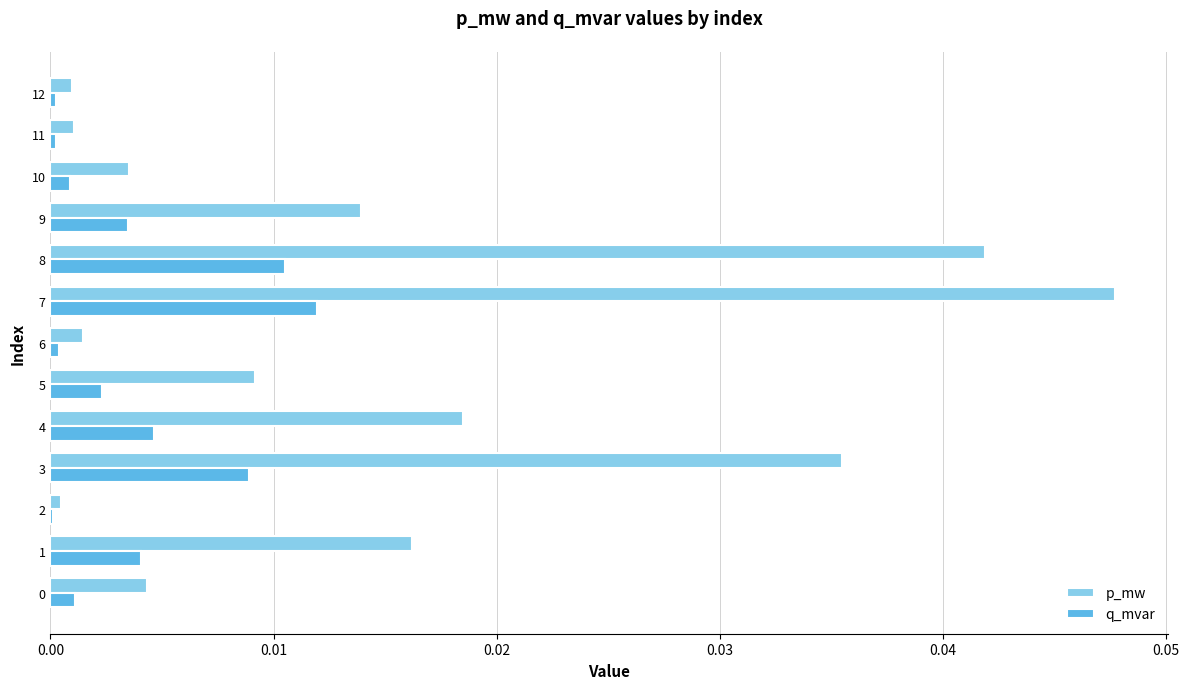

True or false: q_mvar has a value of 0.0 at 11.

True